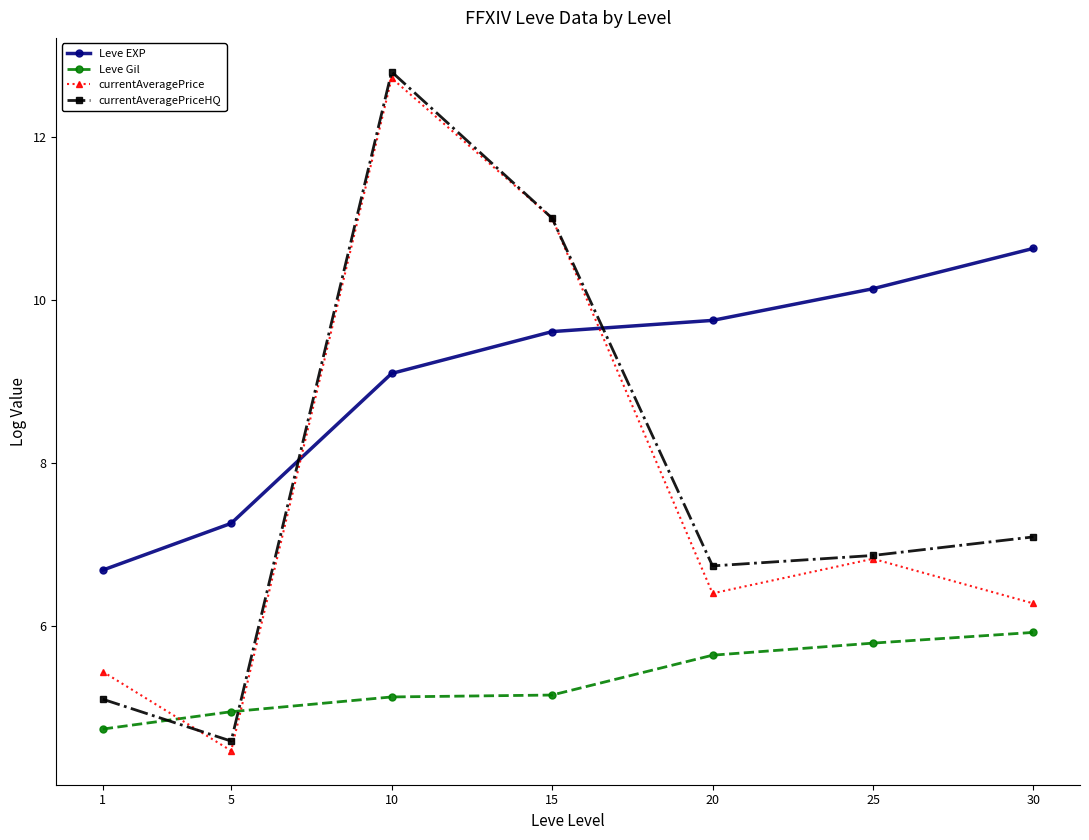

What is the difference between the highest and lowest values at 1?

1.9